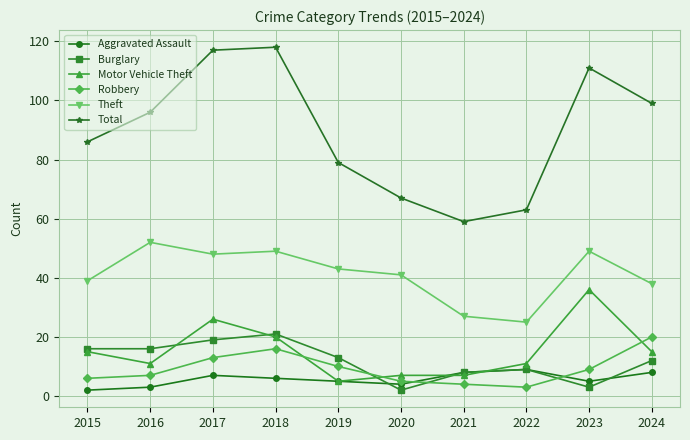

True or false: Robbery has more than 2 interior local peaks.

False